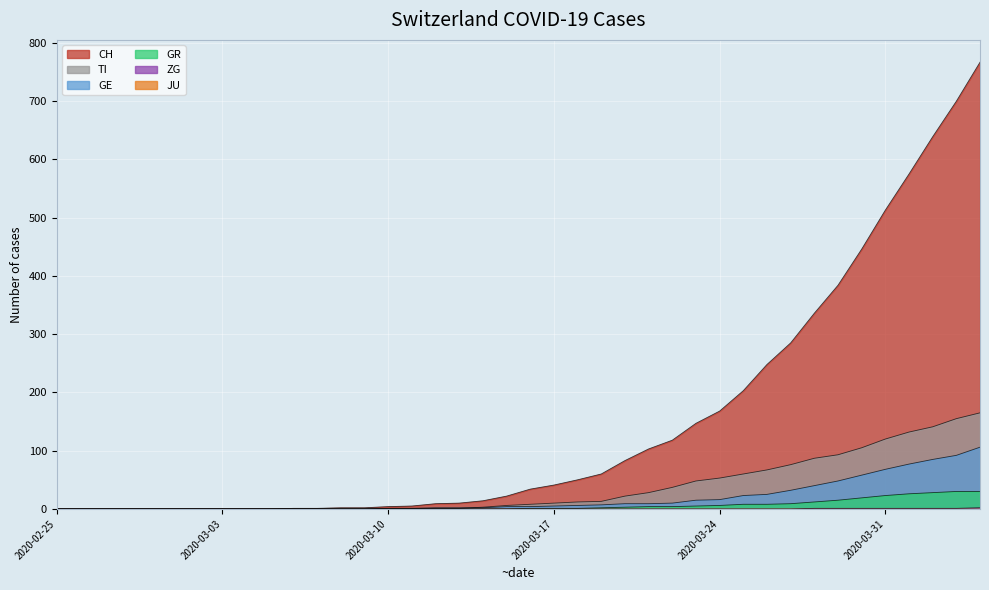

Which series has the largest total across all categories?

CH